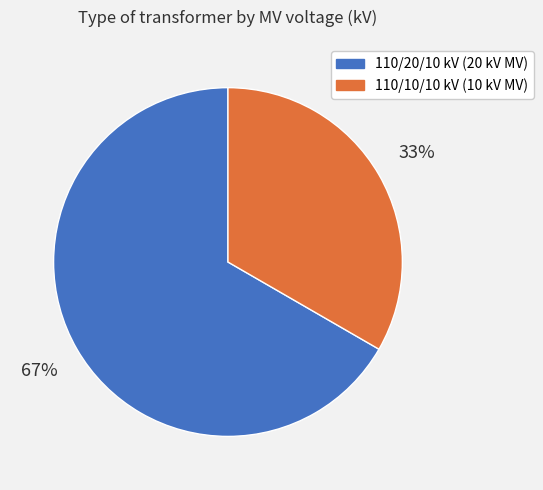

Between 110/20/10 kV (20 kV MV) and 110/10/10 kV (10 kV MV), which is larger?

110/20/10 kV (20 kV MV)